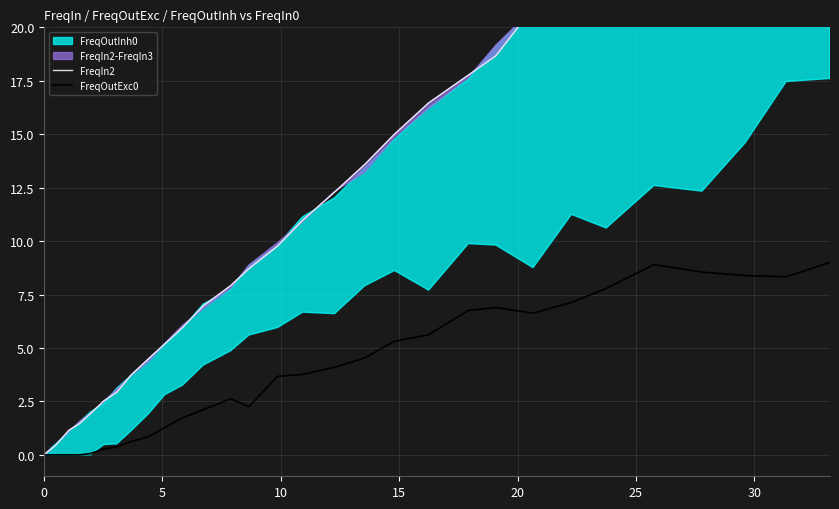

Reading left to right, extract all data points from this chart.

FreqIn2: 0.0	0.0	0.1	0.2	0.5	0.8	1.2	1.5	1.9	2.5	2.9	3.7	4.5	5.2	6.0	7.0	7.9	8.7	9.8	11.0	12.3	13.6	15.0	16.5	17.8	18.7	20.9	22.4	23.8	25.8	27.8	29.5	31.2	33.2
FreqOutExc0: 0.0	0.0	0.0	0.0	0.0	0.0	0.0	0.0	0.1	0.3	0.4	0.6	0.9	1.3	1.7	2.1	2.6	2.3	3.7	3.8	4.1	4.5	5.3	5.6	6.8	6.9	6.6	7.1	7.8	8.9	8.6	8.4	8.3	9.0